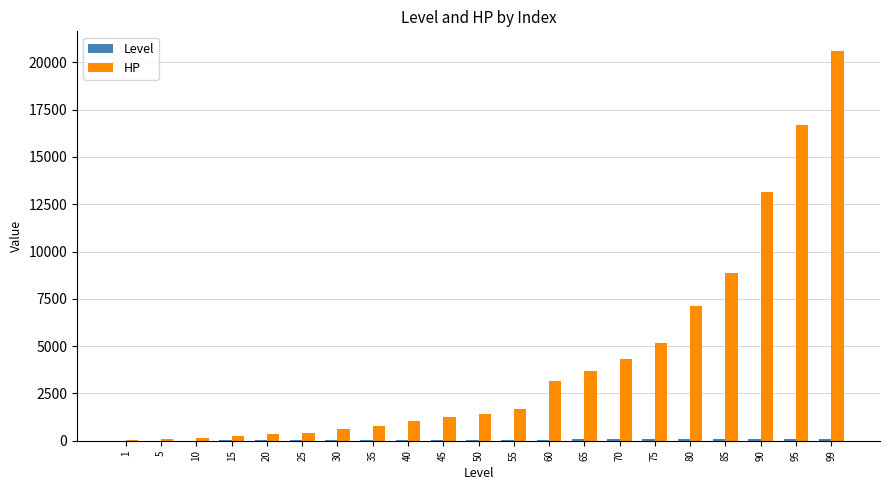

What is the greatest value displayed?

20609.0